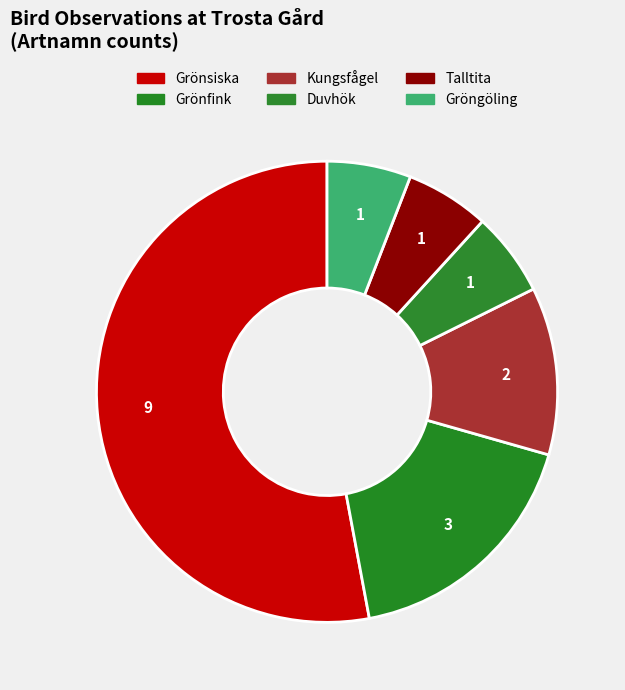

To the nearest percent, what portion does Kungsfågel represent?

12%